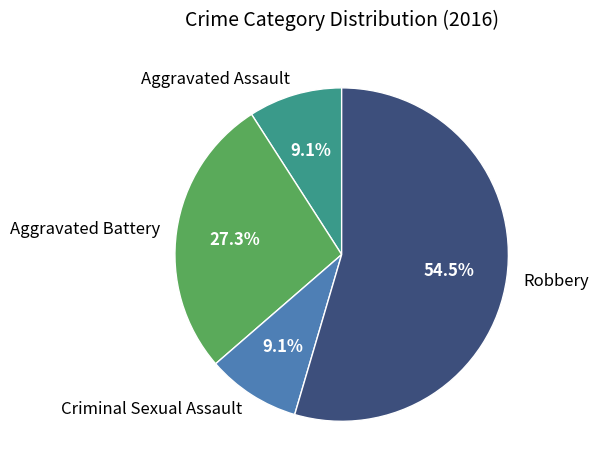

Combined, what portion of the pie is Aggravated Assault and Robbery?

63.6%